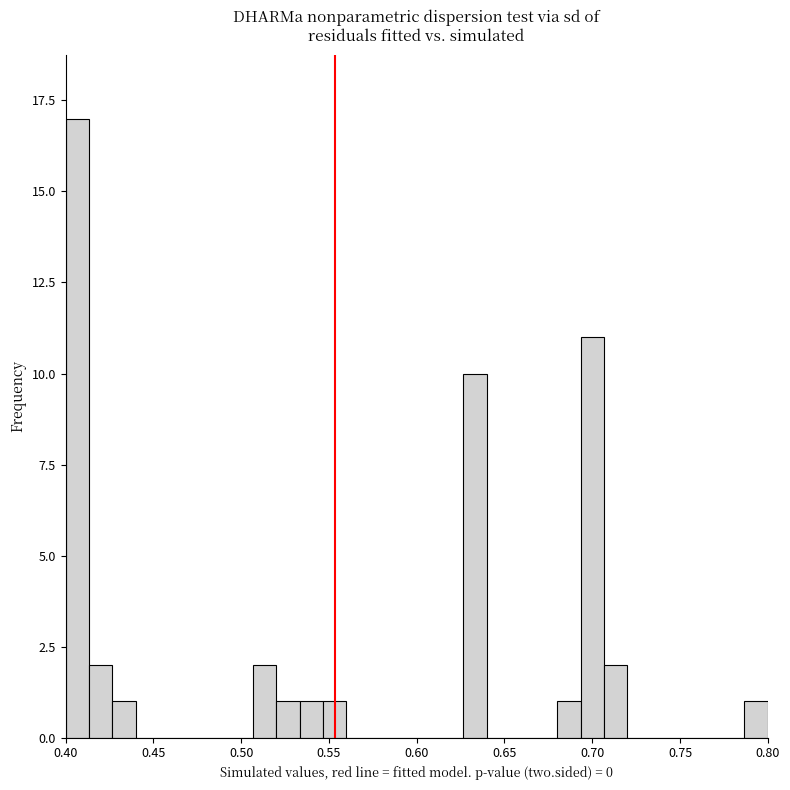

Read against the x-axis, roughly where is the centre of the tallest bar?

0.405